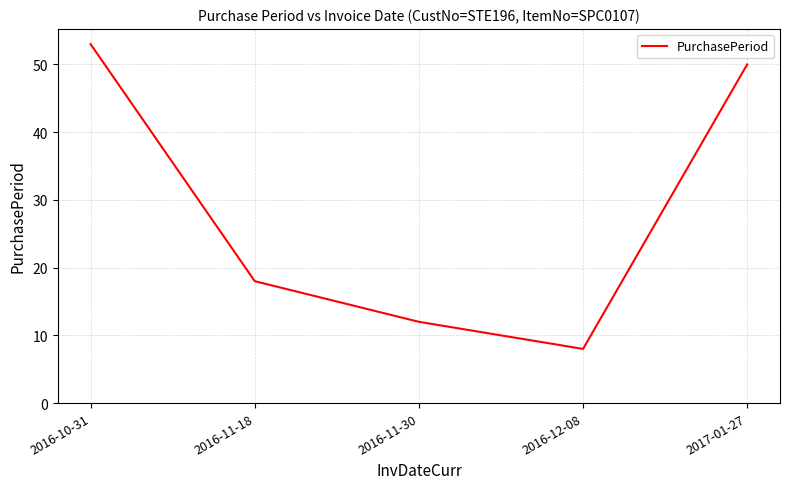

Reading right to left, list all the values displayed in this chart.

2017-01-27=50	2016-12-08=8	2016-11-30=12	2016-11-18=18	2016-10-31=53